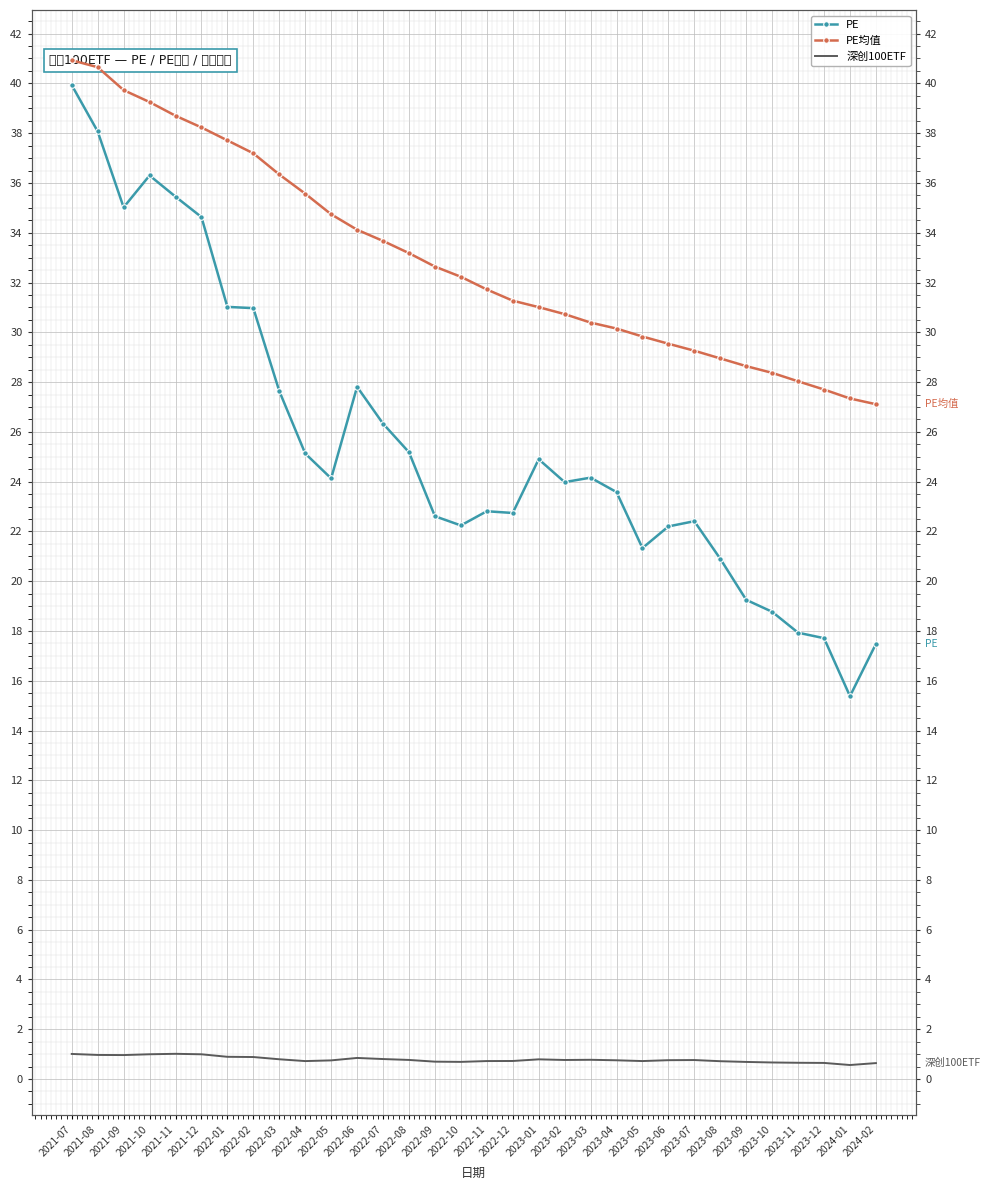

What is the spread (max minus min) of values at 2023-02?

30.0